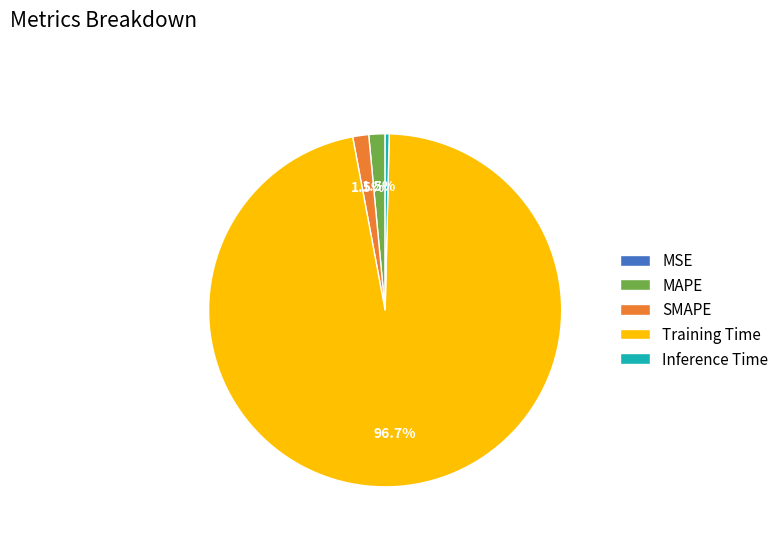

To the nearest percent, what is the combined percentage of Inference Time and SMAPE?

2%